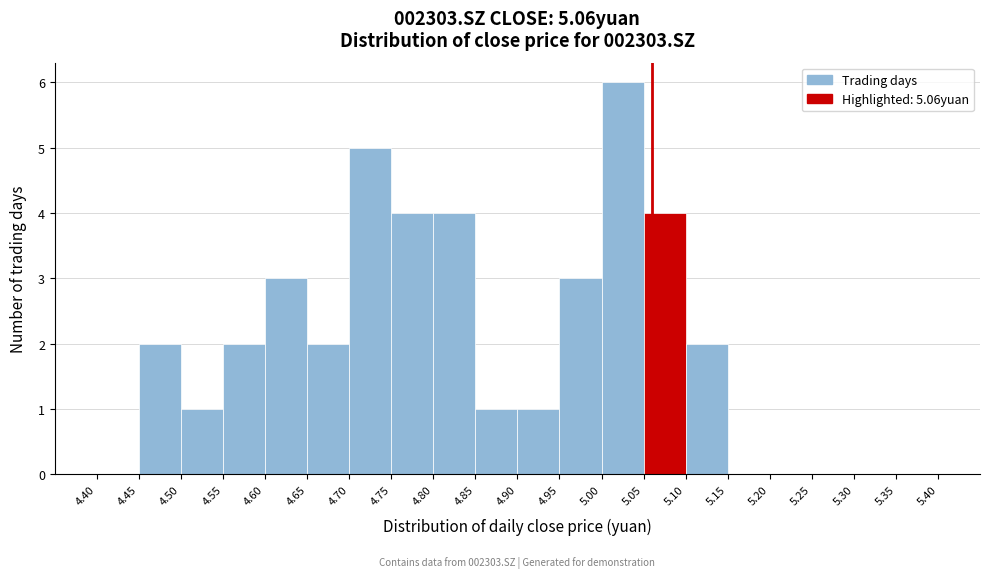

Over which range of the x-axis is the bar tallest?

5.00 to 5.05